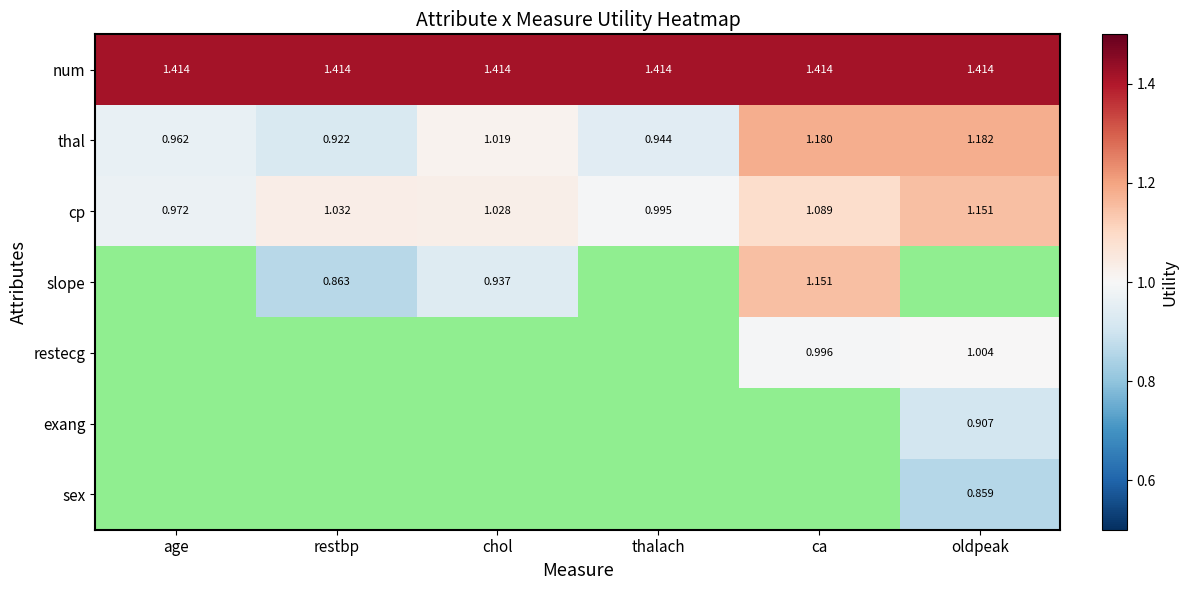

Is it true that num equals 1.4 at restbp?

True